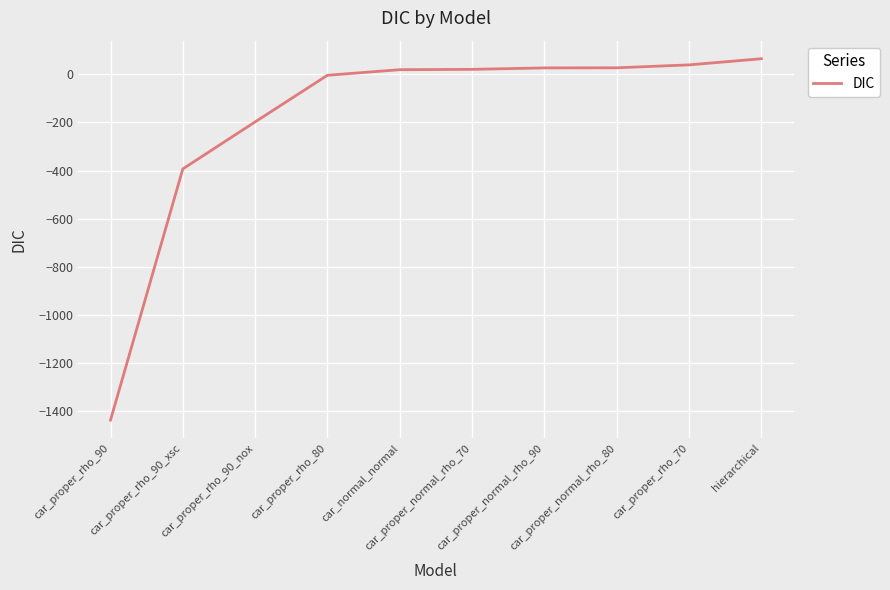

What position from the left is car_normal_normal?

5